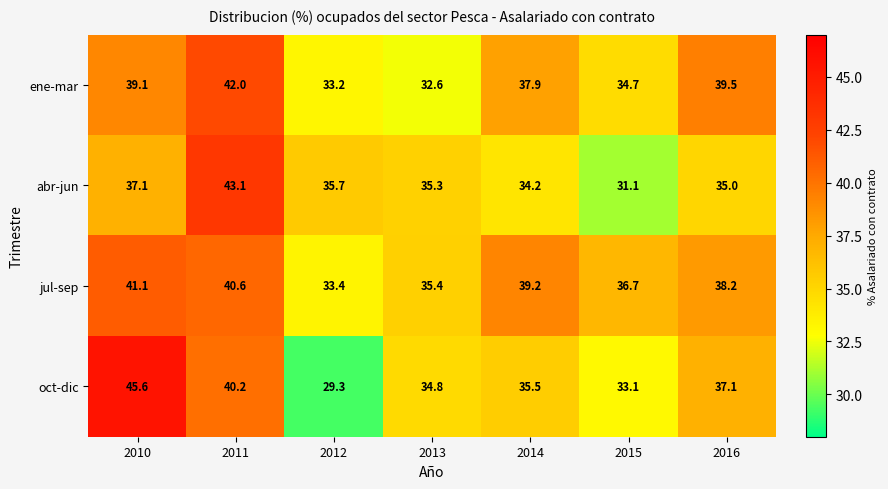

What is the difference between the second highest and second lowest values in the oct-dic series?

7.1